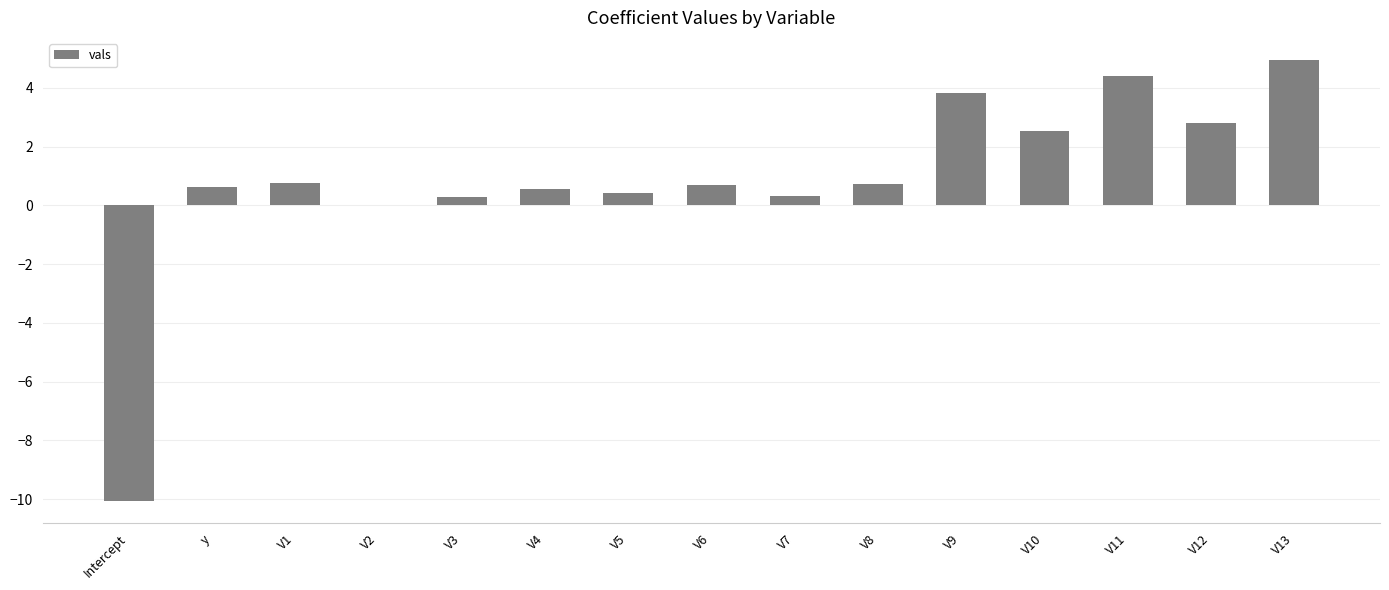

The chart shows a value of 4.4 at V12. True or false?

False